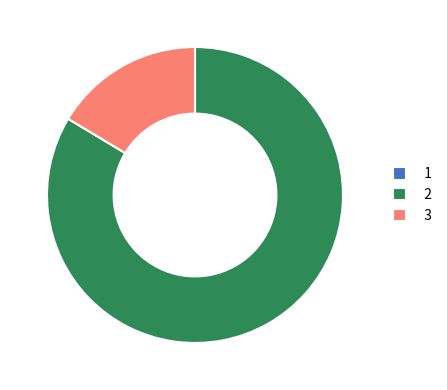

Is there any slice that represents more than half of the pie?

Yes